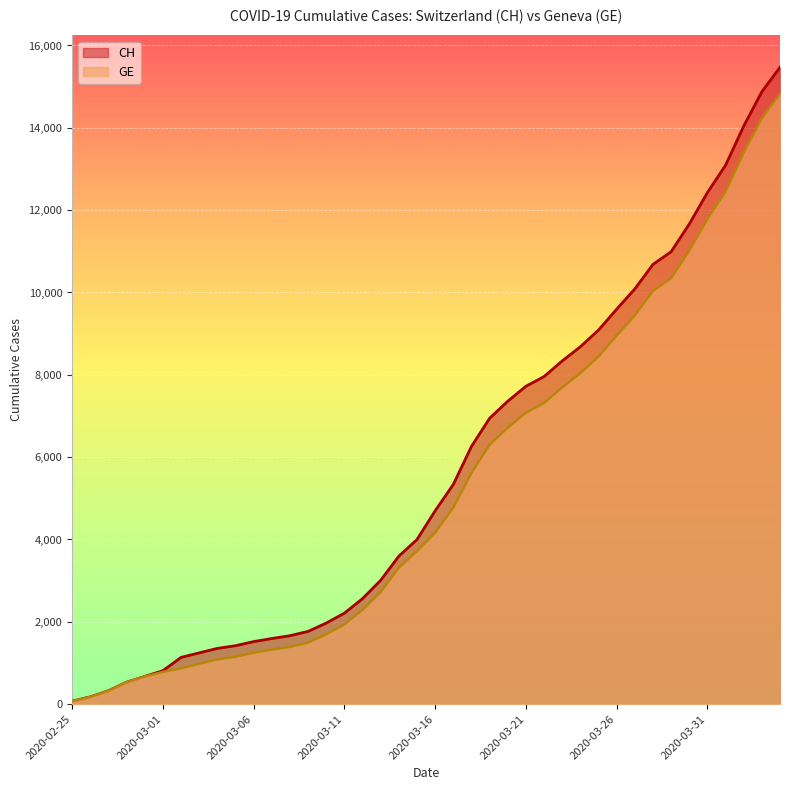

How many data points in CH are above 4697?

19